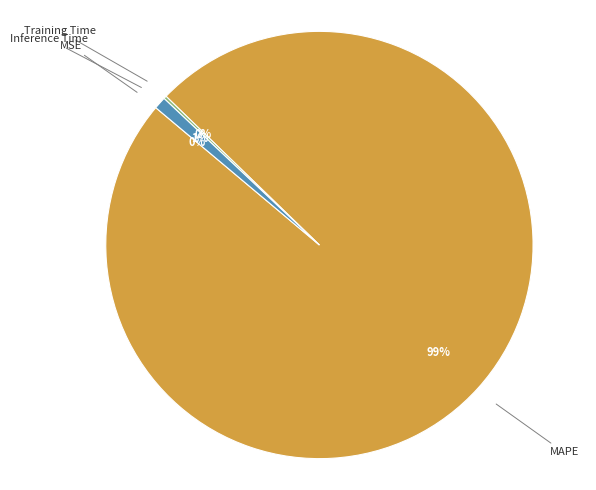

Is there any slice that represents more than half of the pie?

Yes